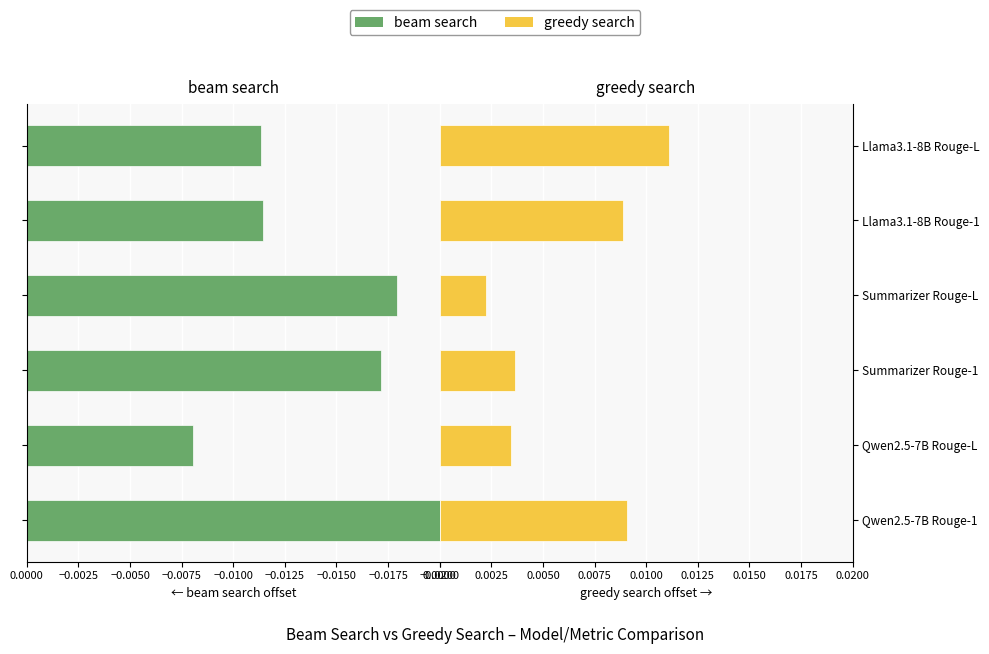

Is it true that beam search equals -0.0 at Summarizer Rouge-1?

True